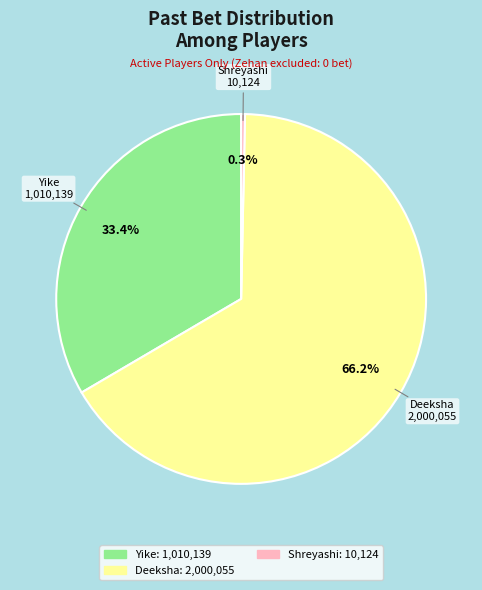

Is there a majority slice in this chart?

Yes